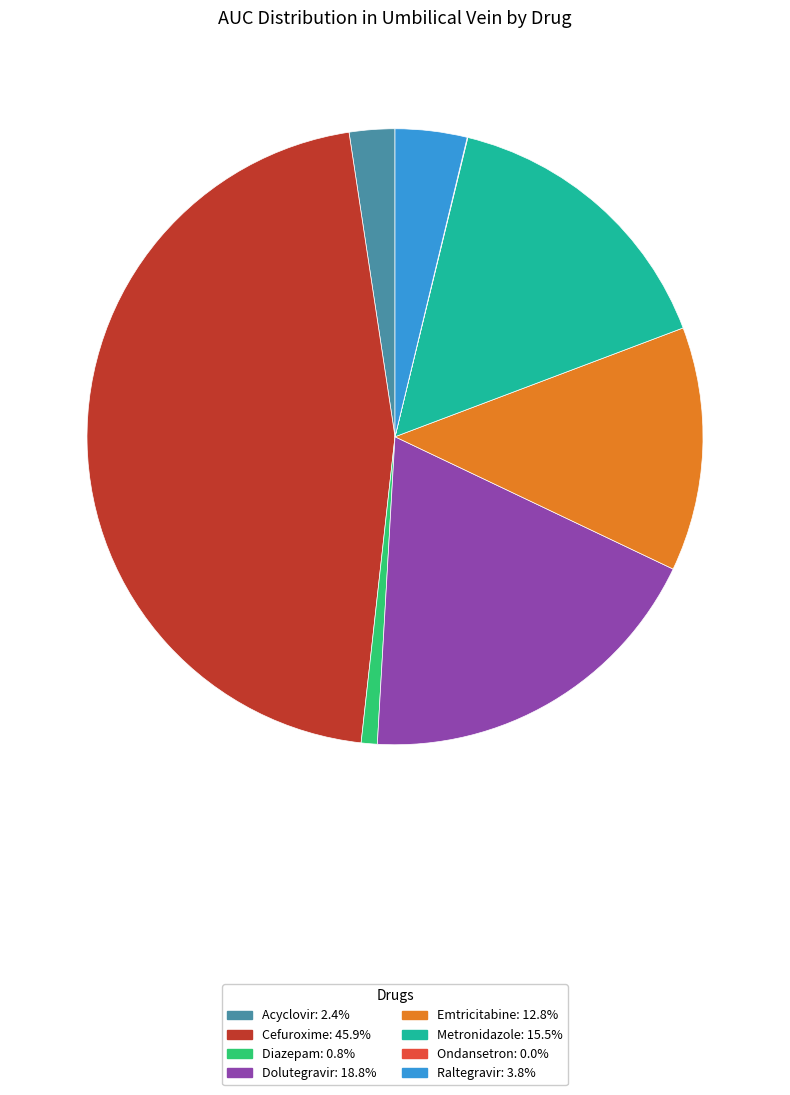

Which category has the biggest portion of the pie?

Cefuroxime